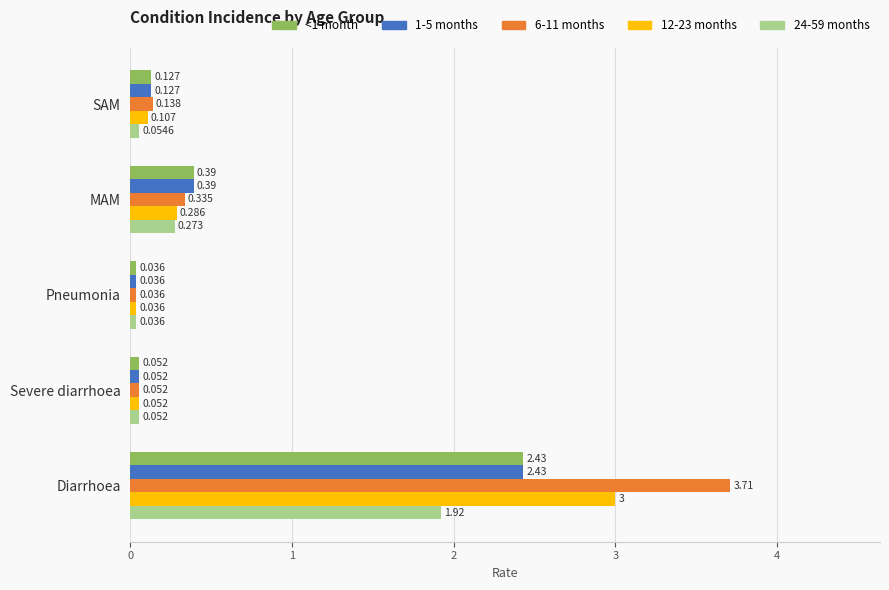

At which label is 12-23 months closest to 1?

MAM